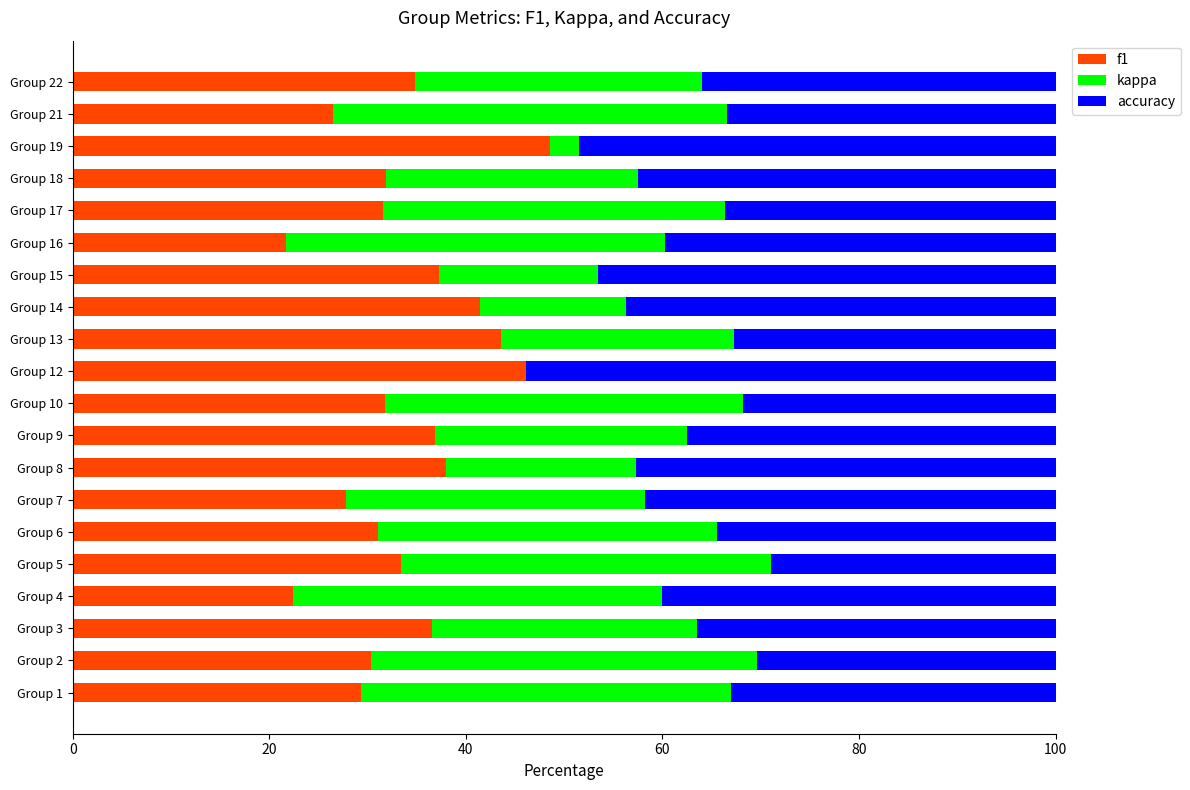

What is the maximum value for f1?

48.5